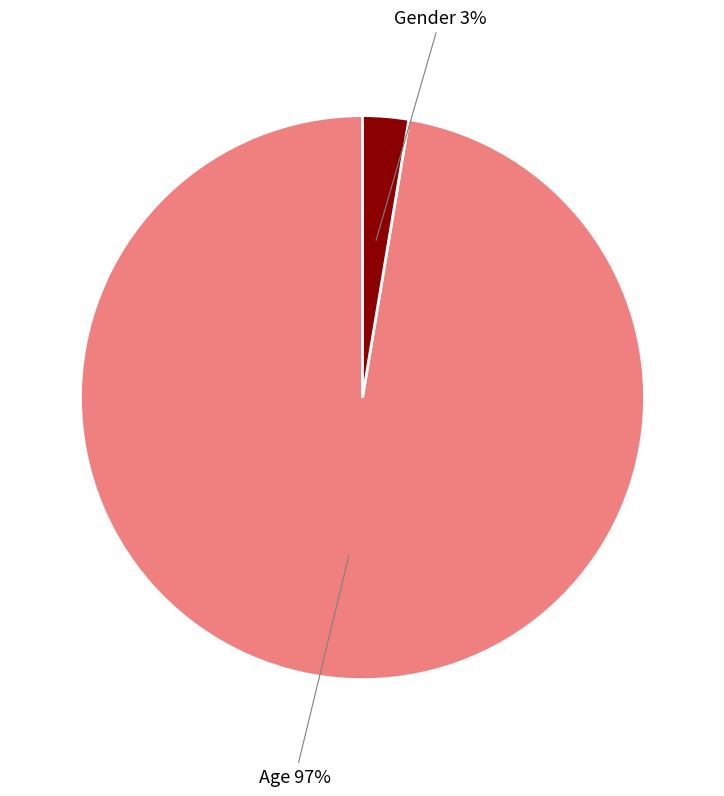

Do Gender and Age together represent more than half of the pie?

Yes